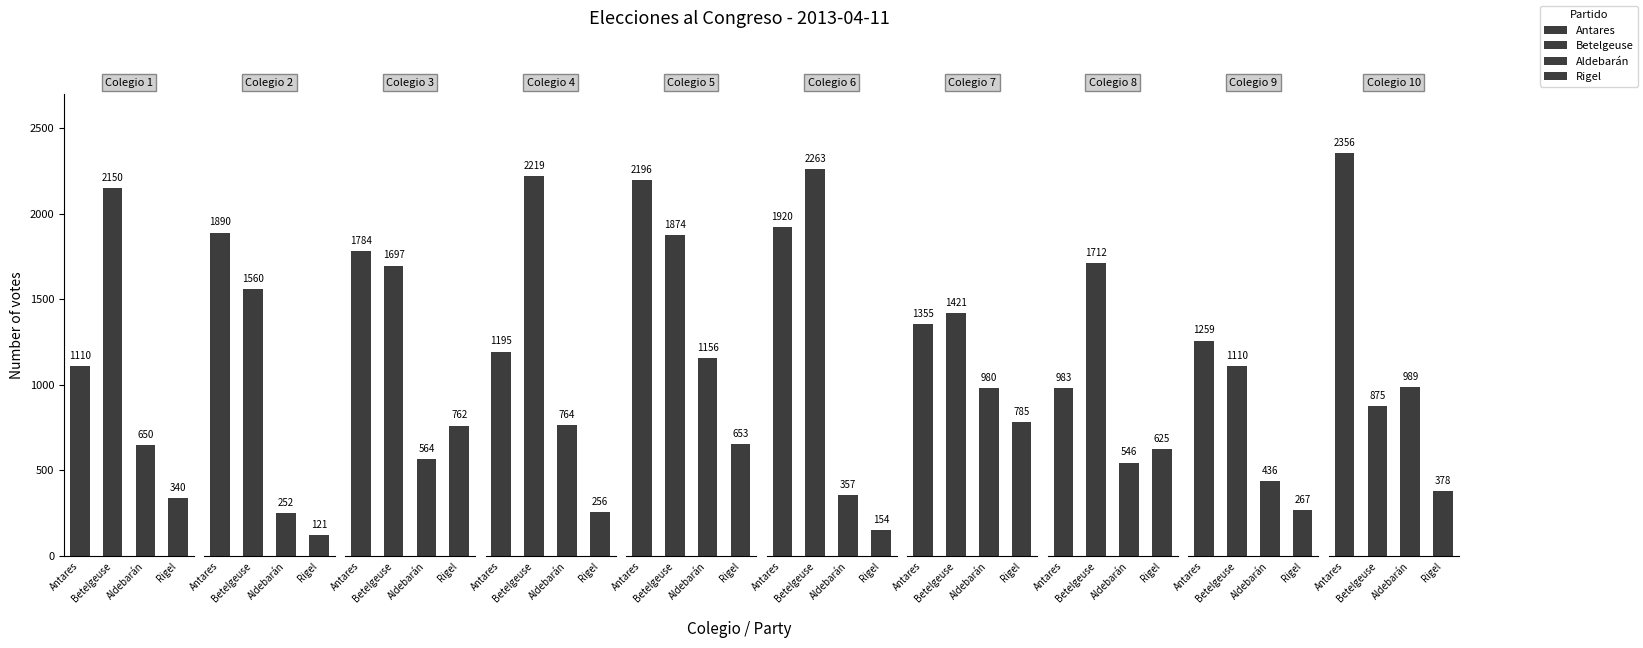

Is the value of Betelgeuse at 1 greater than the value of Antares at 0?

Yes